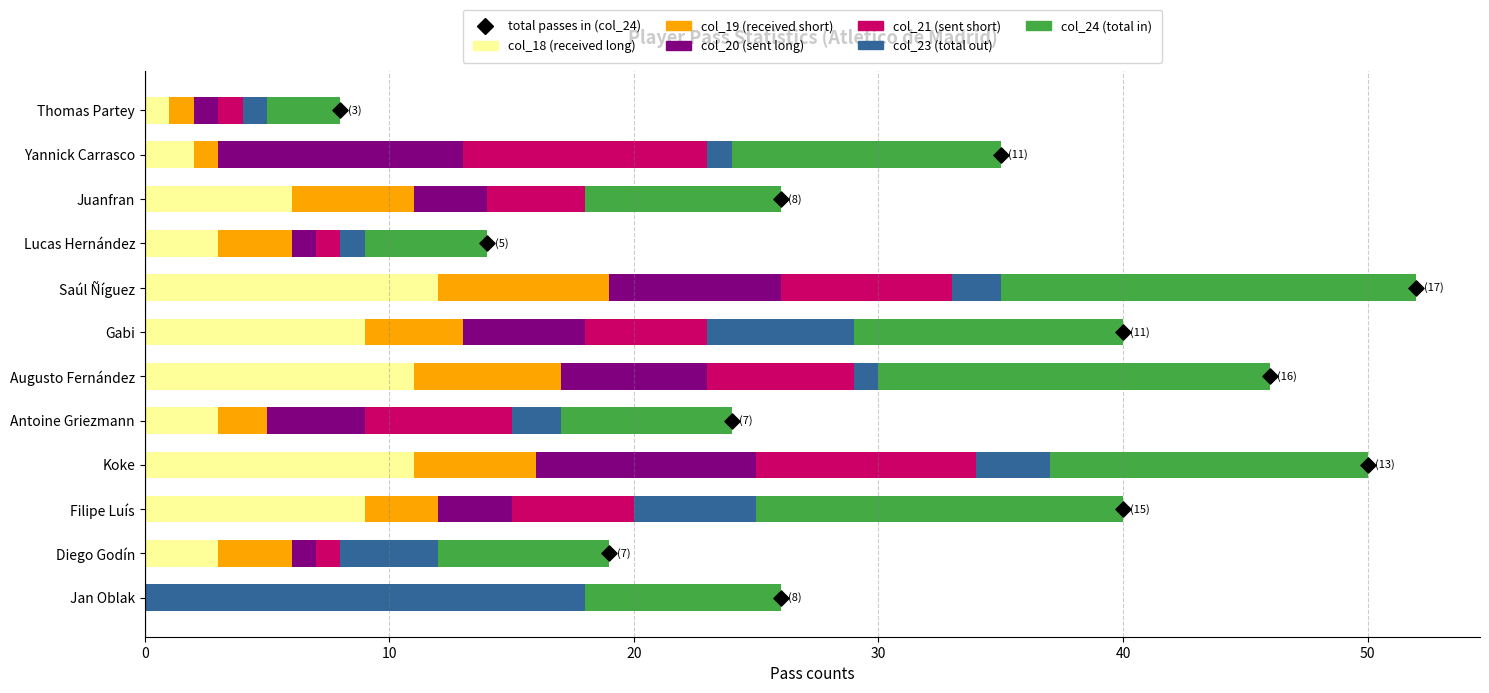

Which series contains the highest Y value?

col_23 (total out)